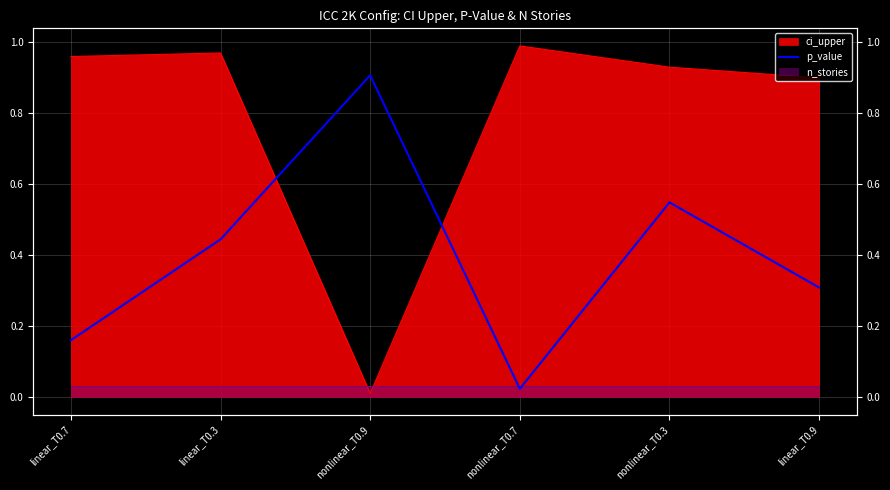

What is the average value?

0.4